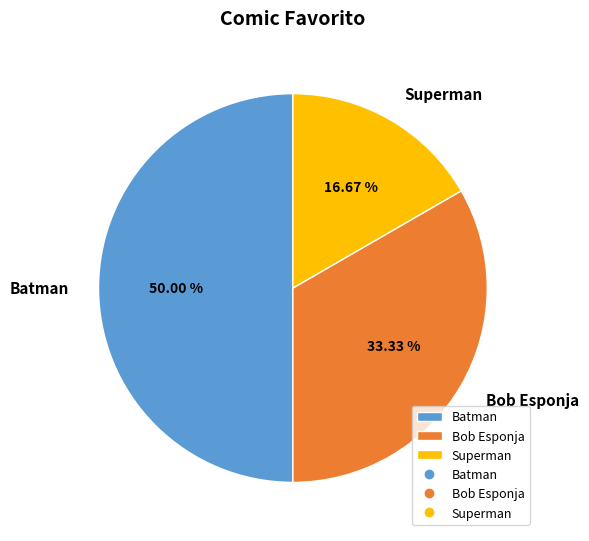

To the nearest percent, what is the combined percentage of Batman and Bob Esponja?

83%